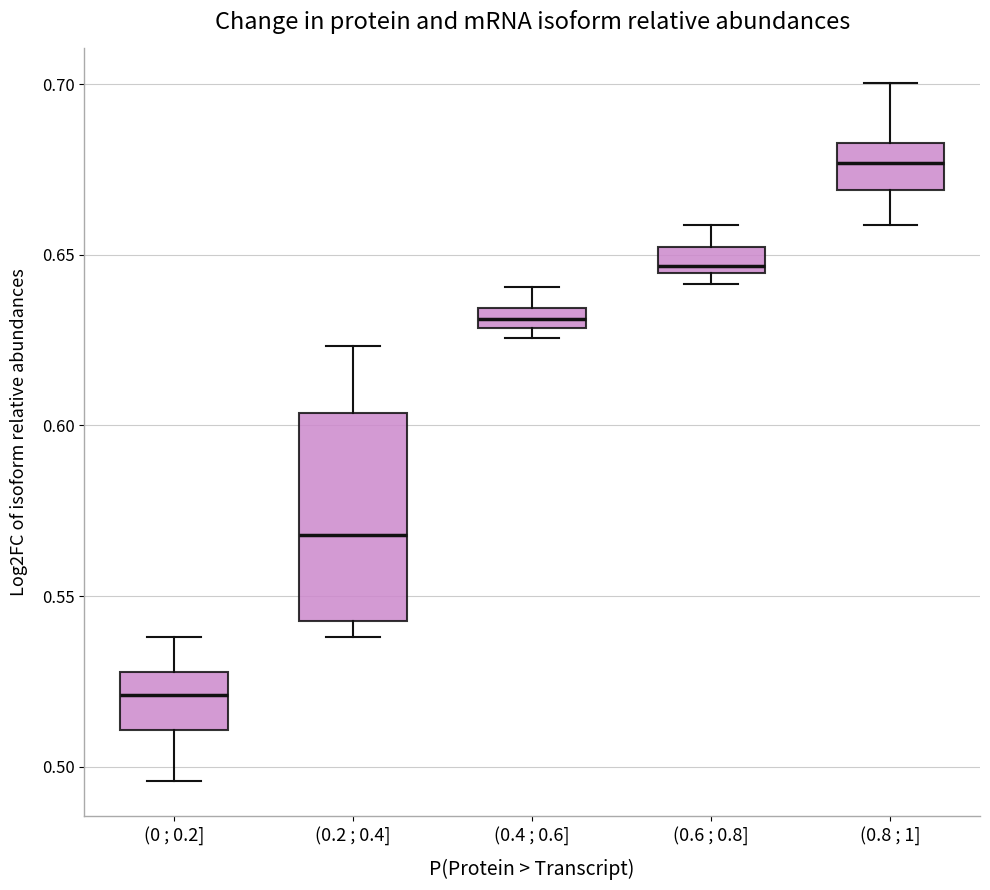

Which box has the highest median line?

(0.8 ; 1]